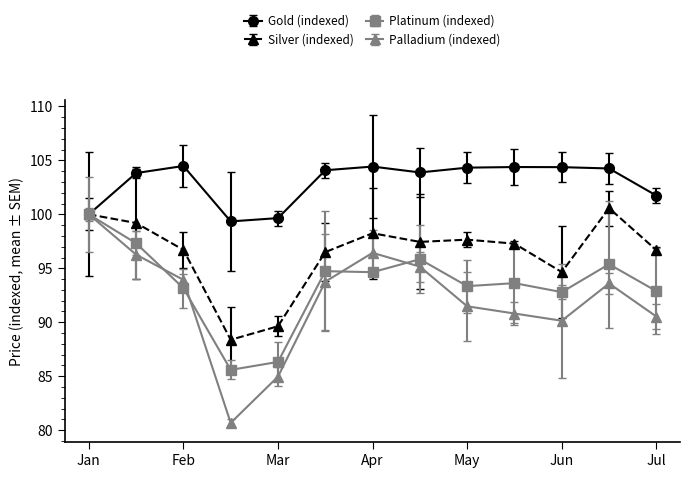

What is the minimum value shown in the chart?

80.7